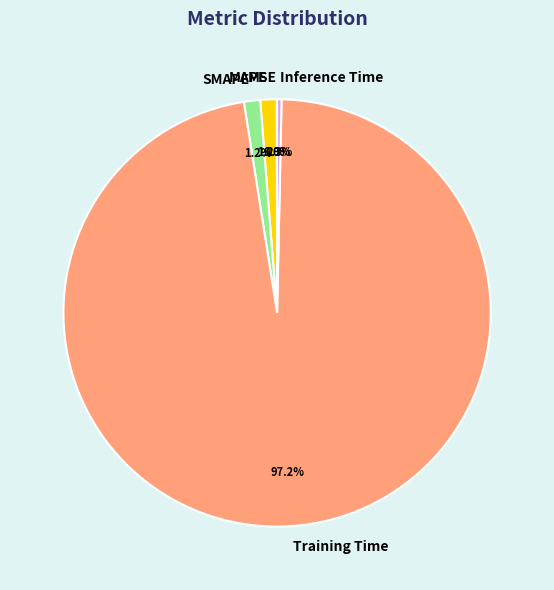

What is the largest slice in the pie chart?

Training Time